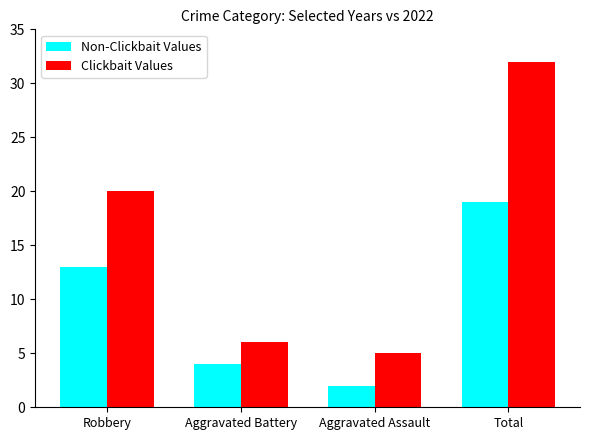

Is the value of Non-Clickbait Values at Aggravated Battery greater than the value of Clickbait Values at Robbery?

No